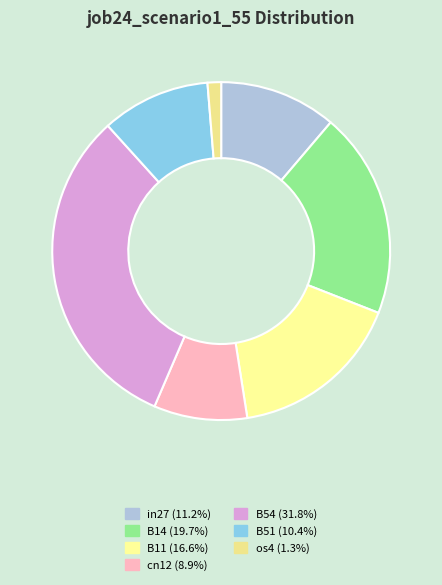

Is it true that os4 is 11% of the pie?

False